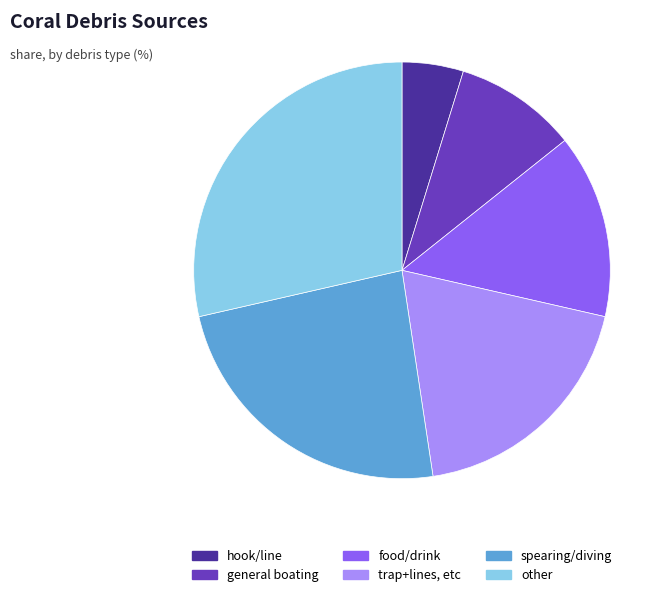

Combined, do other and spearing/diving account for over 50%?

Yes